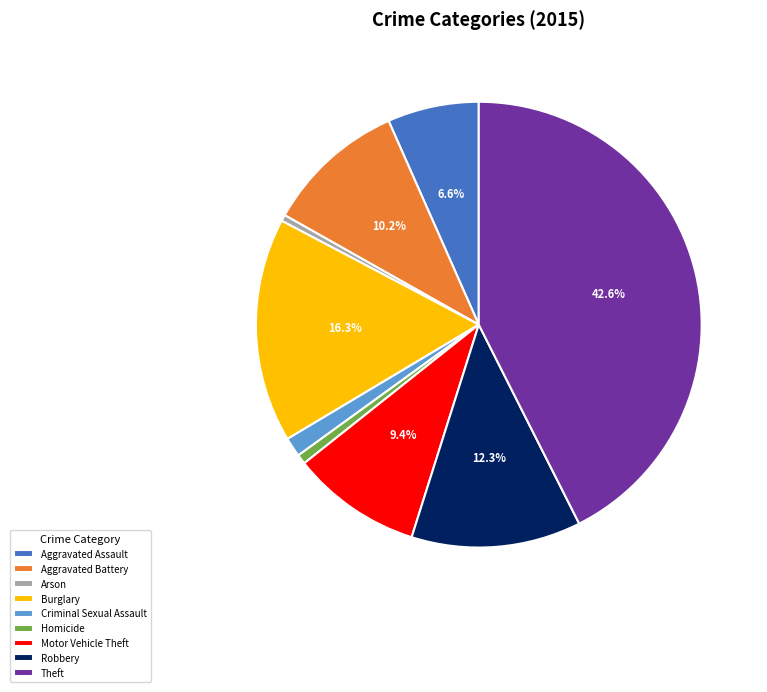

Does Criminal Sexual Assault represent more than half of the total?

No